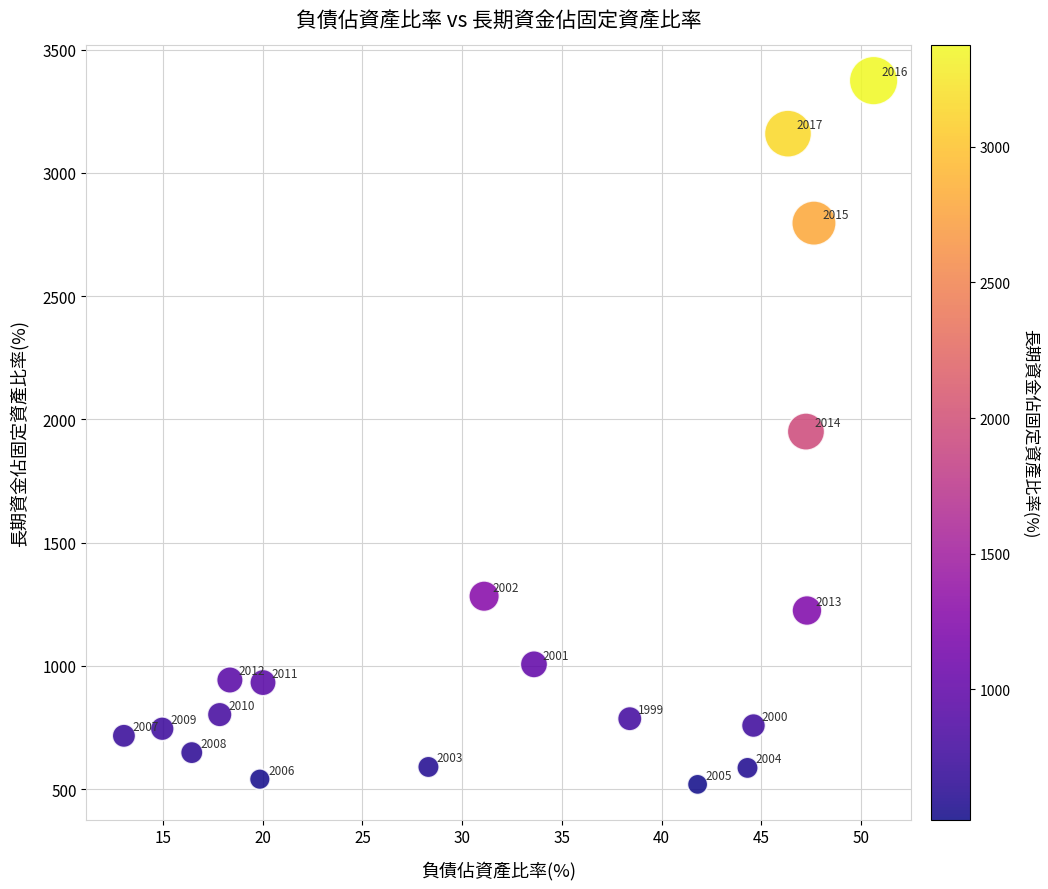

What is the range of X values (max minus min)?

37.6